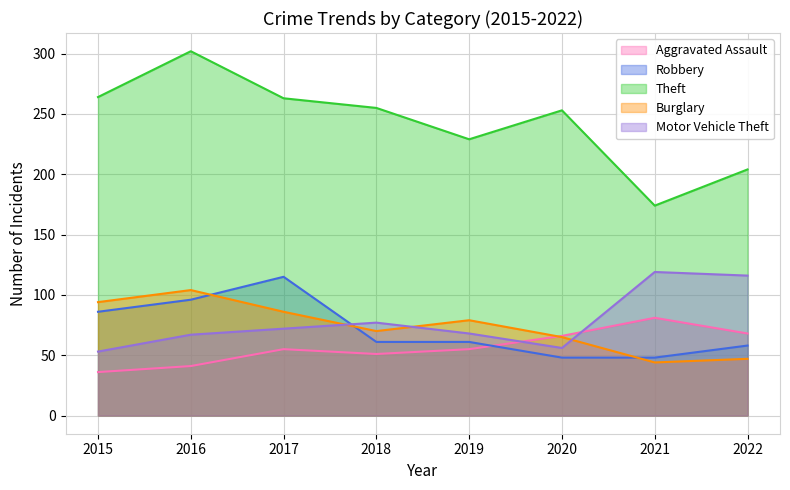

Which category has the highest value across all series?

2016